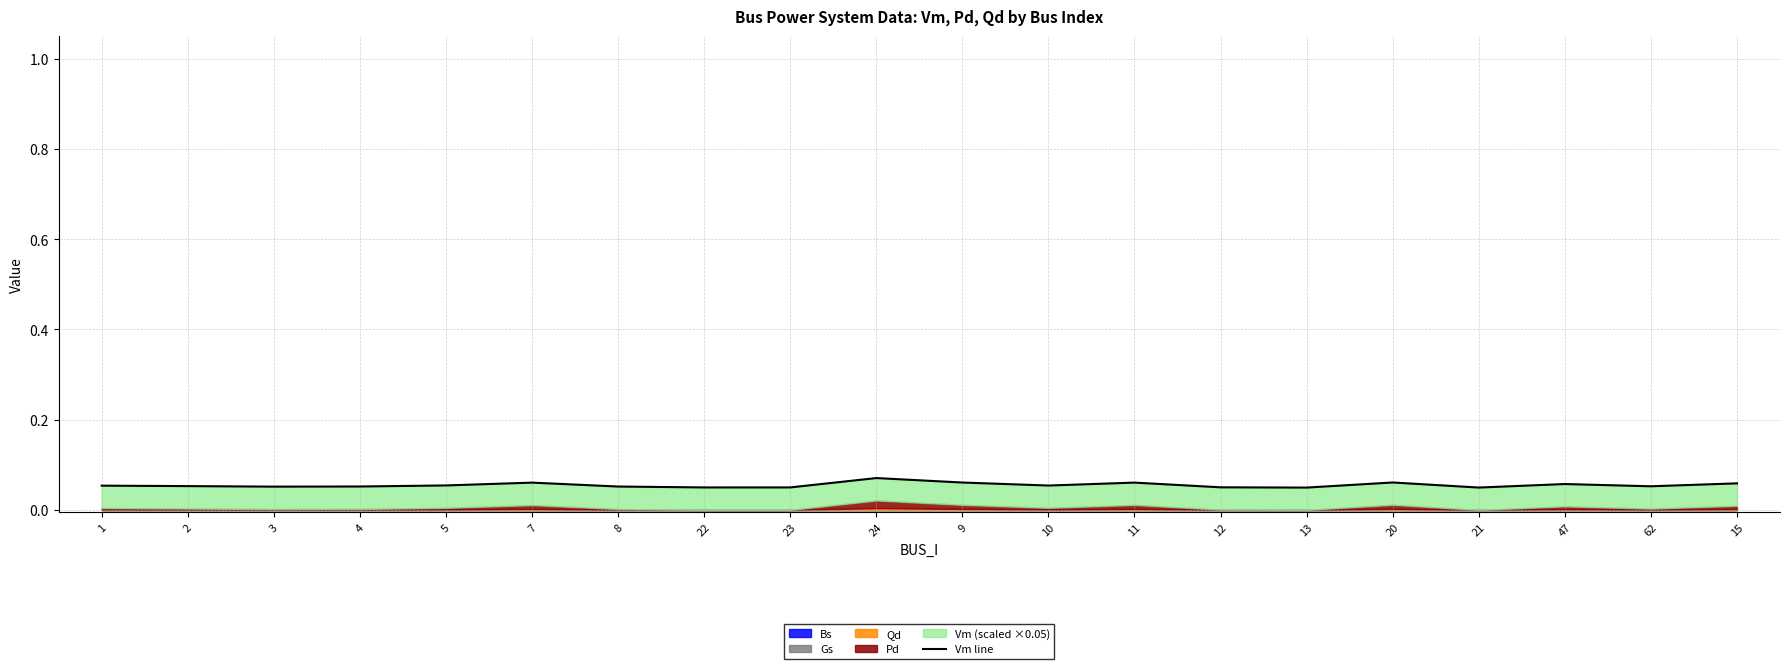

Where is the first local maximum?

7